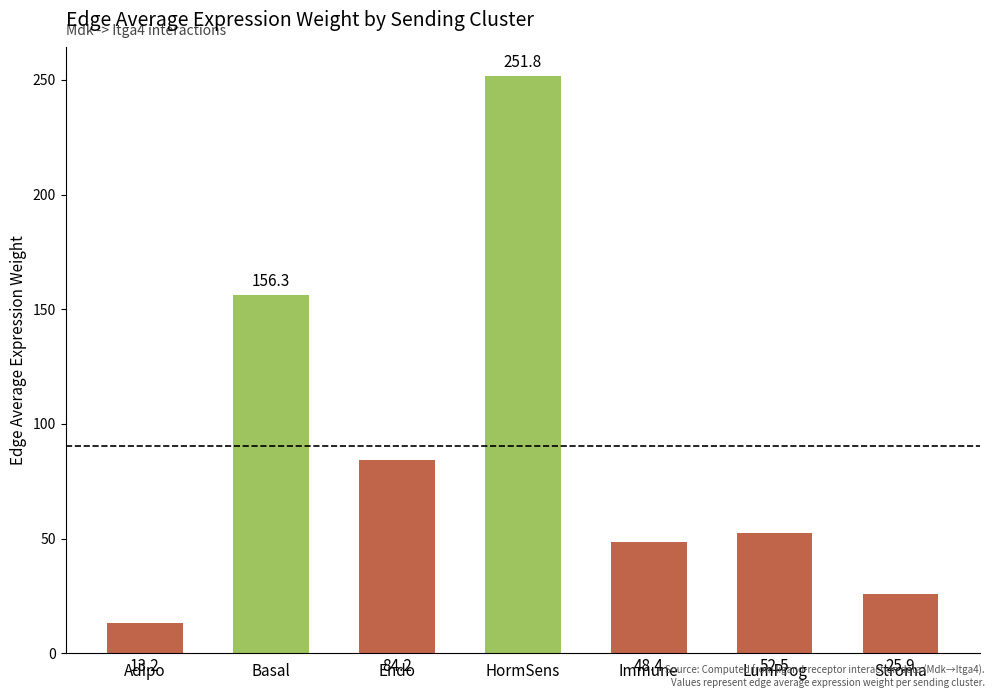

What is the value of the 3rd bar from the left?

84.2